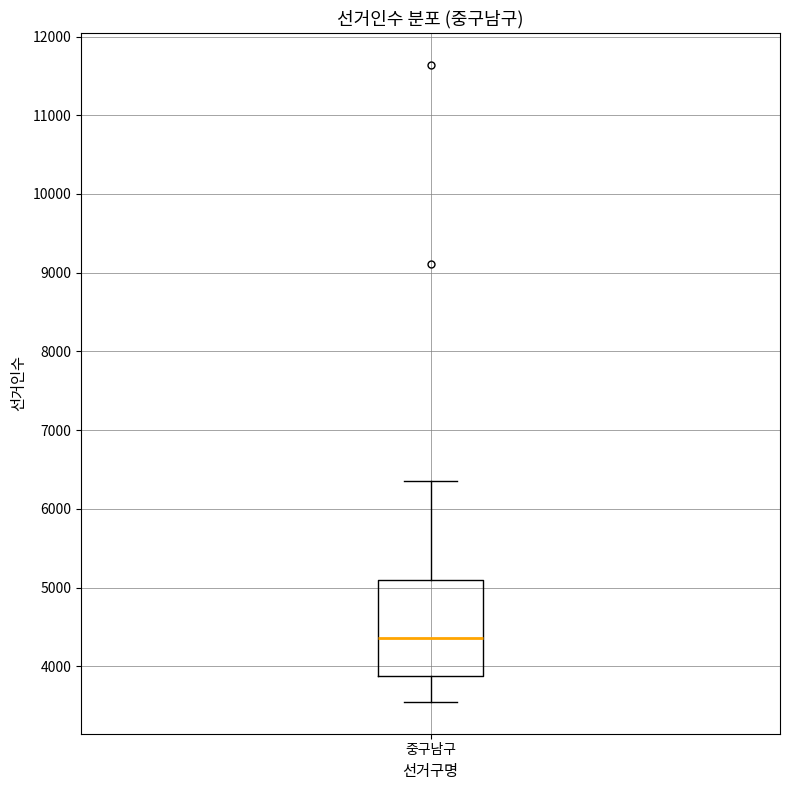

Where does the upper whisker of the box for 중구남구 end on the y-axis? The values are not printed on the chart, so give them approximately, as read against the axis.

6400